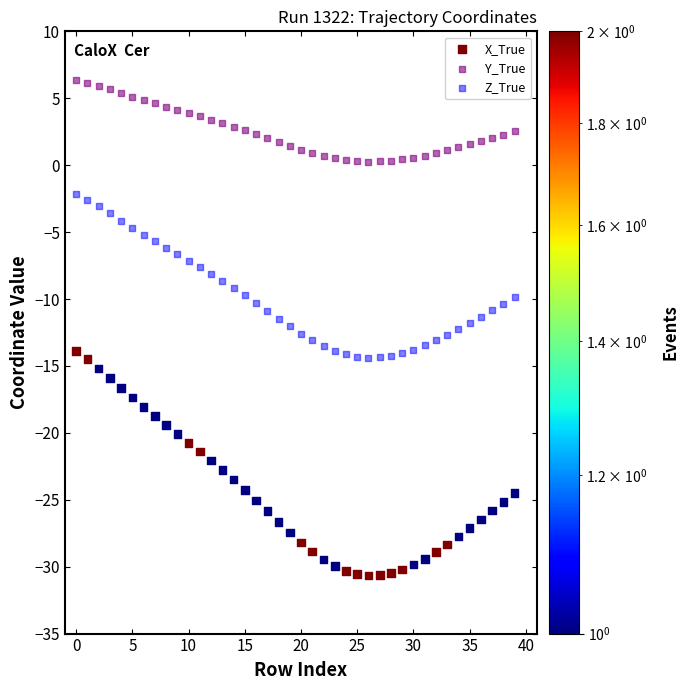

Which series has the widest spread of Y values?

X_True